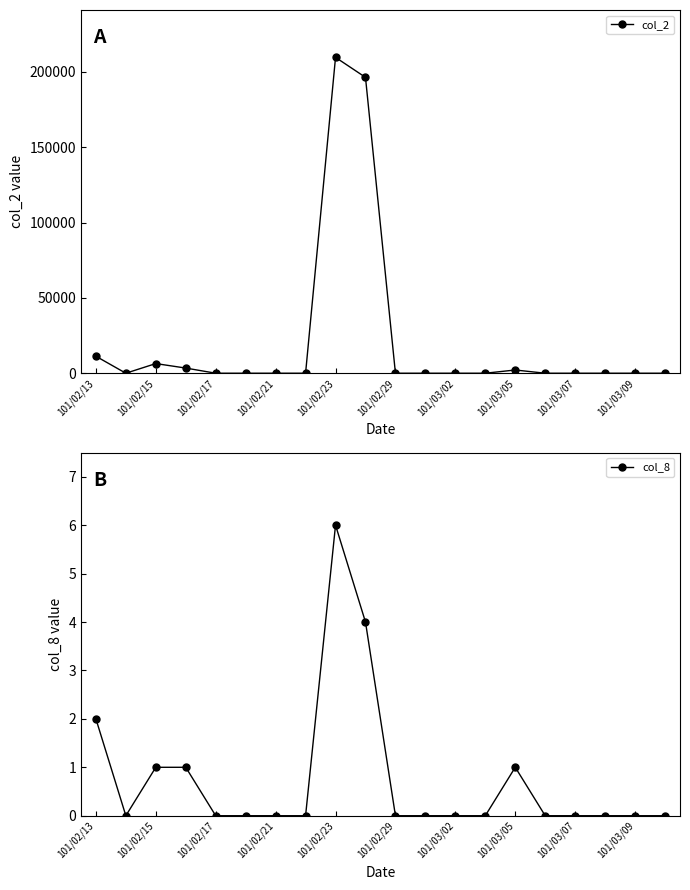

Which category has the highest value in the col_2 series?

101/02/23